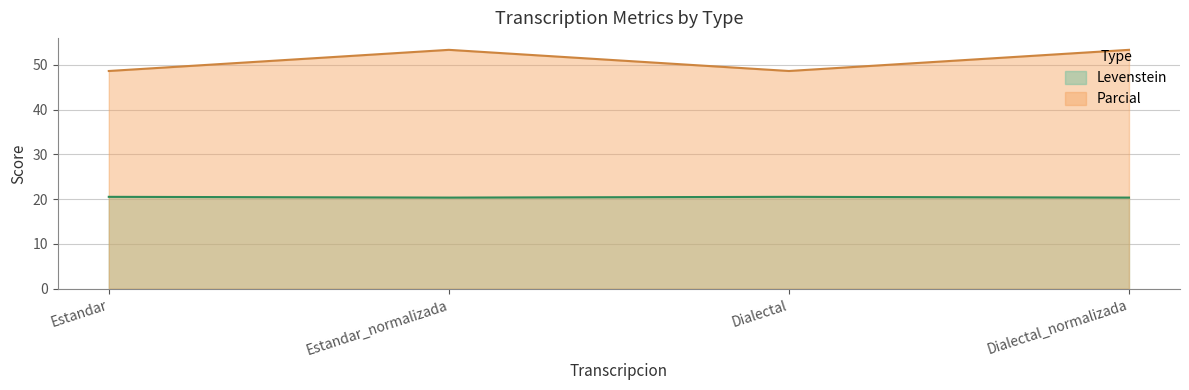

True or false: Parcial and Levenstein intersect in this chart.

False